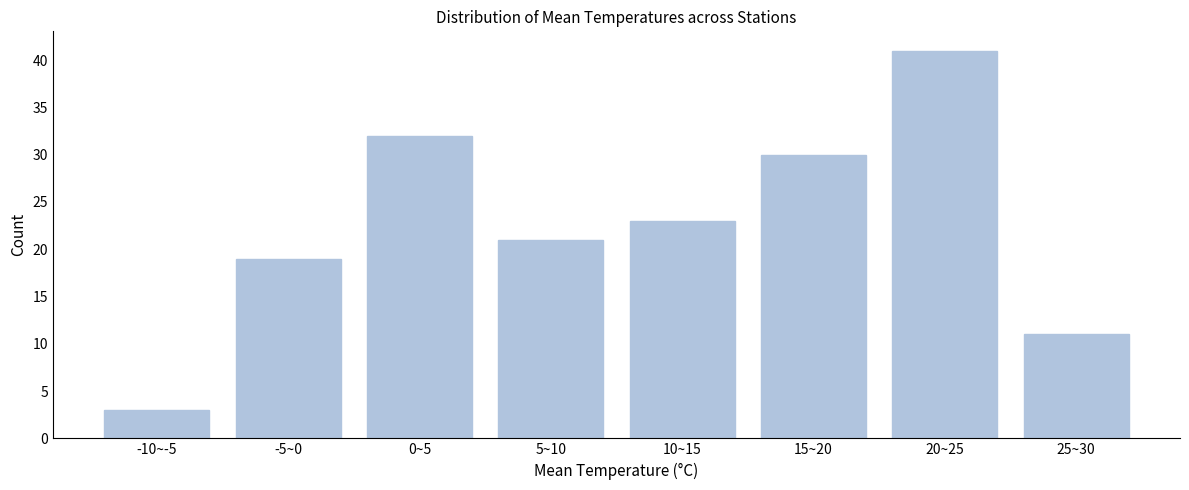

Reading right to left, extract all data points from this chart.

11	41	30	23	21	32	19	3